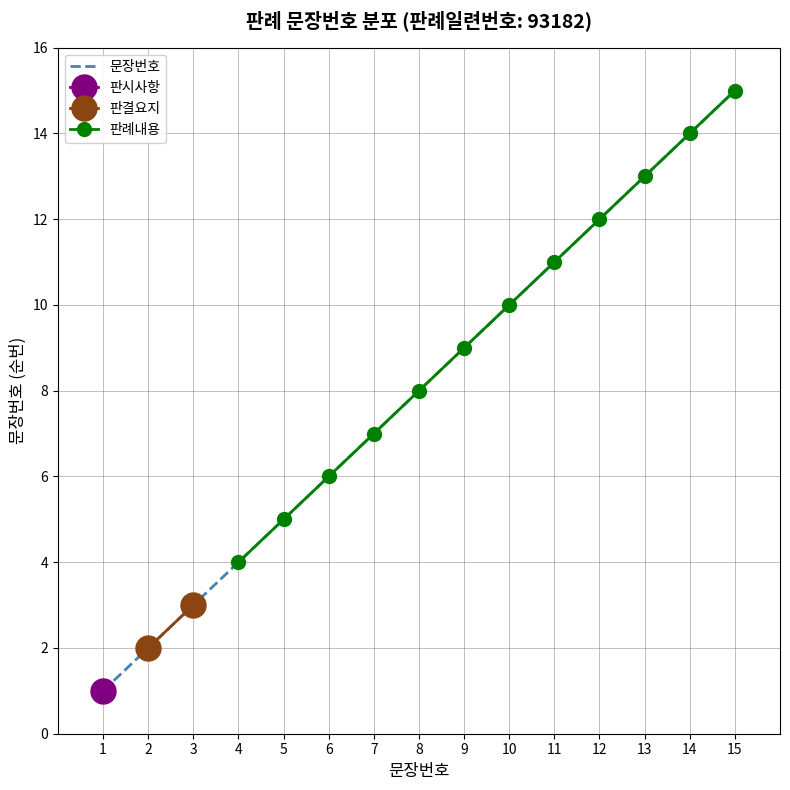

The value at 7 is 11. True or false?

False